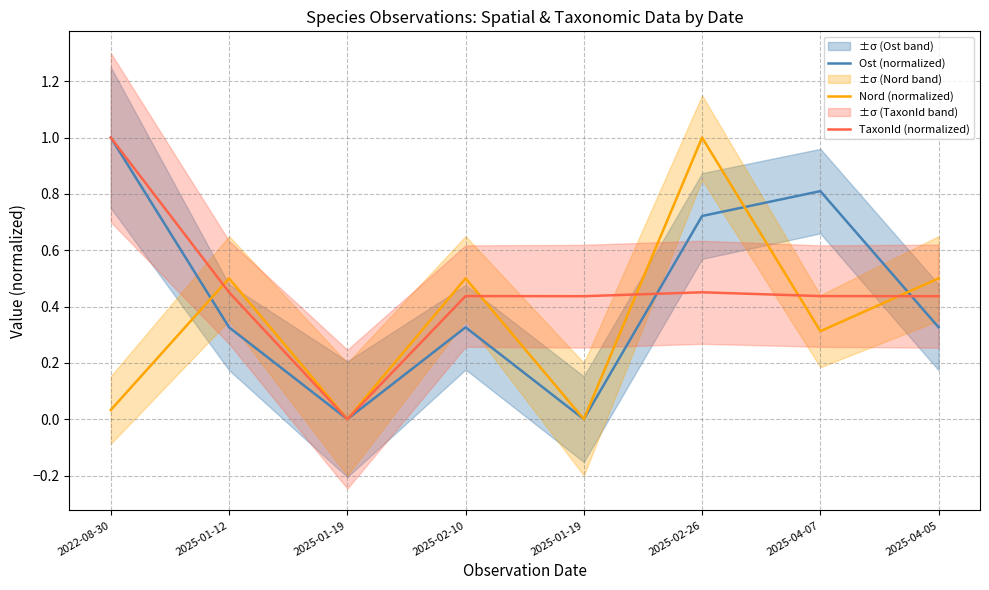

How many interior local peaks does the TaxonId (normalized) series have?

2